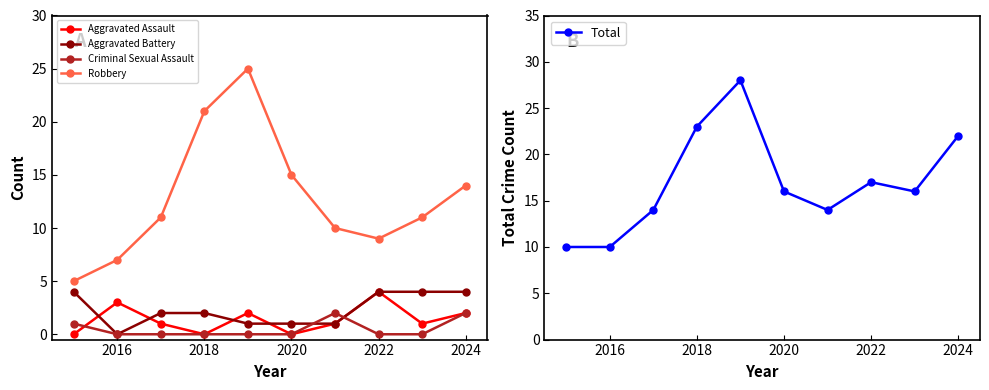

What are all the series names shown in the legend?

Aggravated Assault, Aggravated Battery, Criminal Sexual Assault, Robbery, Total